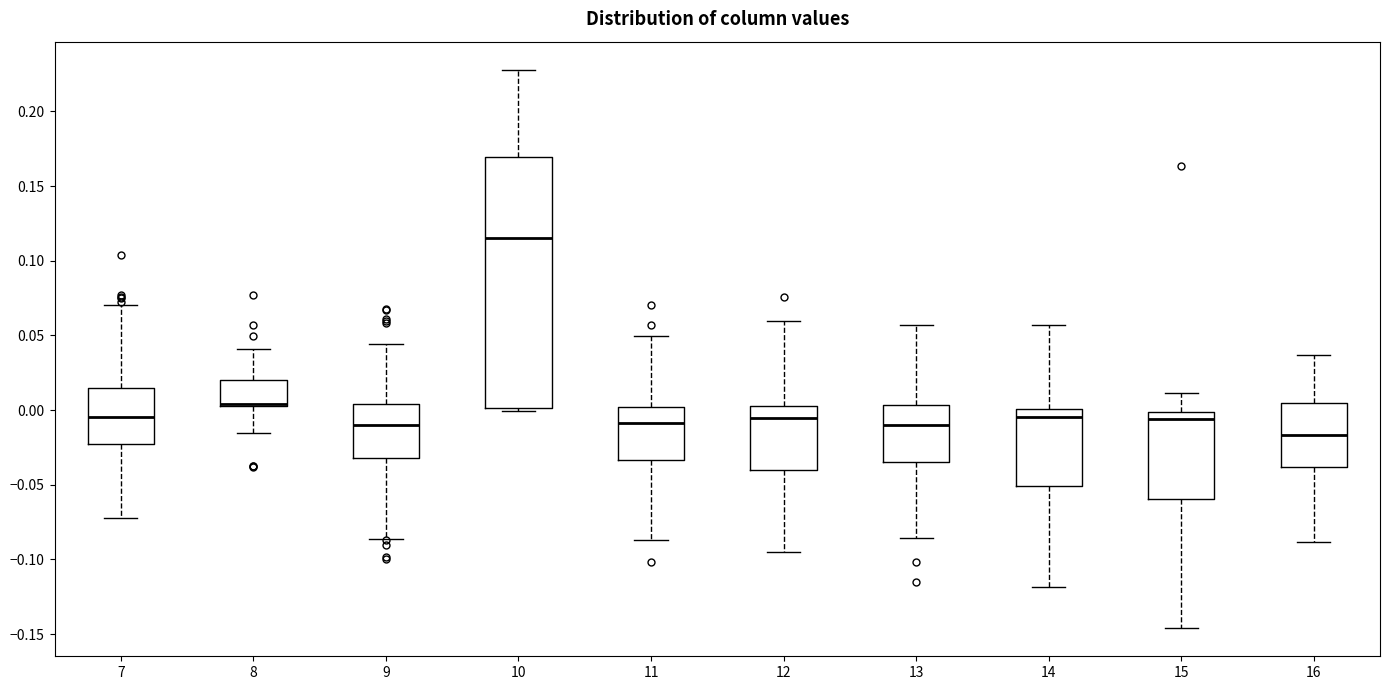

Reading left to right, transcribe this box plot: for each box, give where its median line is, the range the box spans, and where its two whiskers end, as read against the y-axis. The values are not printed on the chart, so give them approximately, as read against the axis.

7: median -0.005, box -0.025 to 0.015, whiskers -0.070 to 0.070
8: median 0.005 (just above the box's lower edge), box 0.005 to 0.020, whiskers -0.015 to 0.040
9: median -0.010, box -0.030 to 0.005, whiskers -0.085 to 0.045
10: median 0.115, box 0.000 to 0.170, whiskers 0.000 (just below the box's lower edge) to 0.230
11: median -0.010, box -0.035 to 0.000, whiskers -0.085 to 0.050
12: median -0.005, box -0.040 to 0.005, whiskers -0.095 to 0.060
13: median -0.010, box -0.035 to 0.005, whiskers -0.085 to 0.055
14: median -0.005, box -0.050 to 0.000, whiskers -0.120 to 0.055
15: median -0.005, box -0.060 to 0.000, whiskers -0.145 to 0.010
16: median -0.015, box -0.040 to 0.005, whiskers -0.090 to 0.035